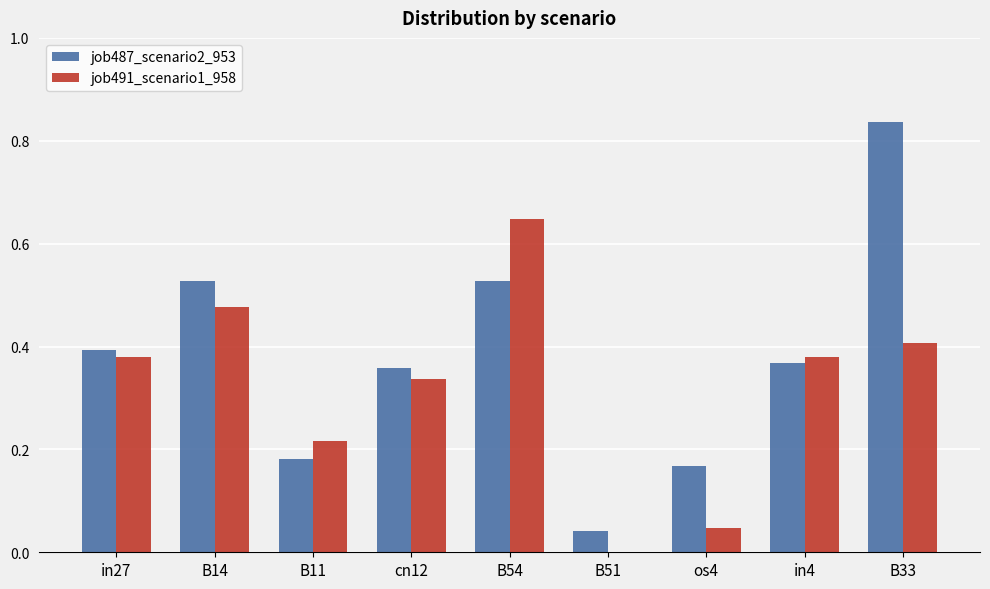

Is the value of job487_scenario2_953 at B11 greater than the value of job491_scenario1_958 at B51?

Yes